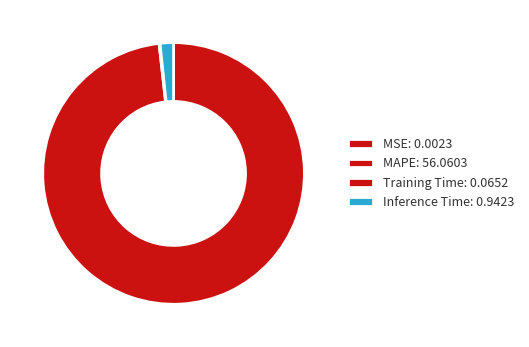

Count the number of slices in the pie.

4